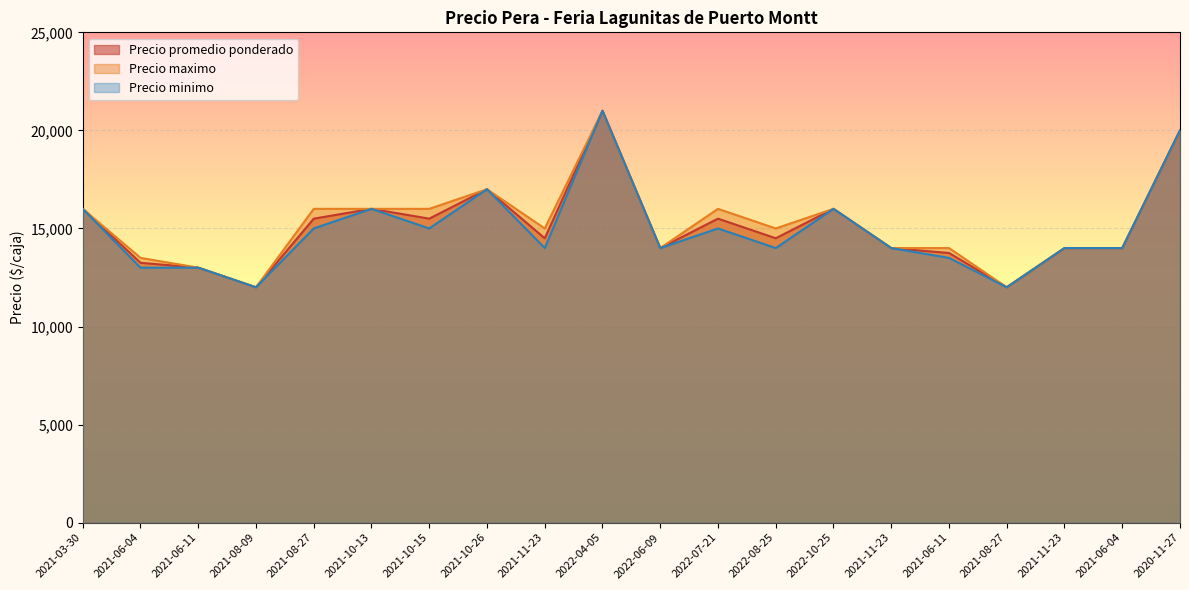

True or false: Precio promedio ponderado and Precio maximo intersect in this chart.

False